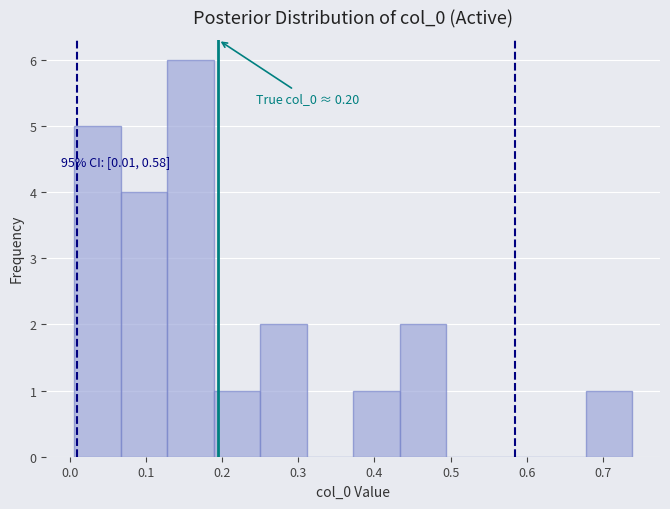

Over which range of the x-axis is the bar tallest?

0.13 to 0.19